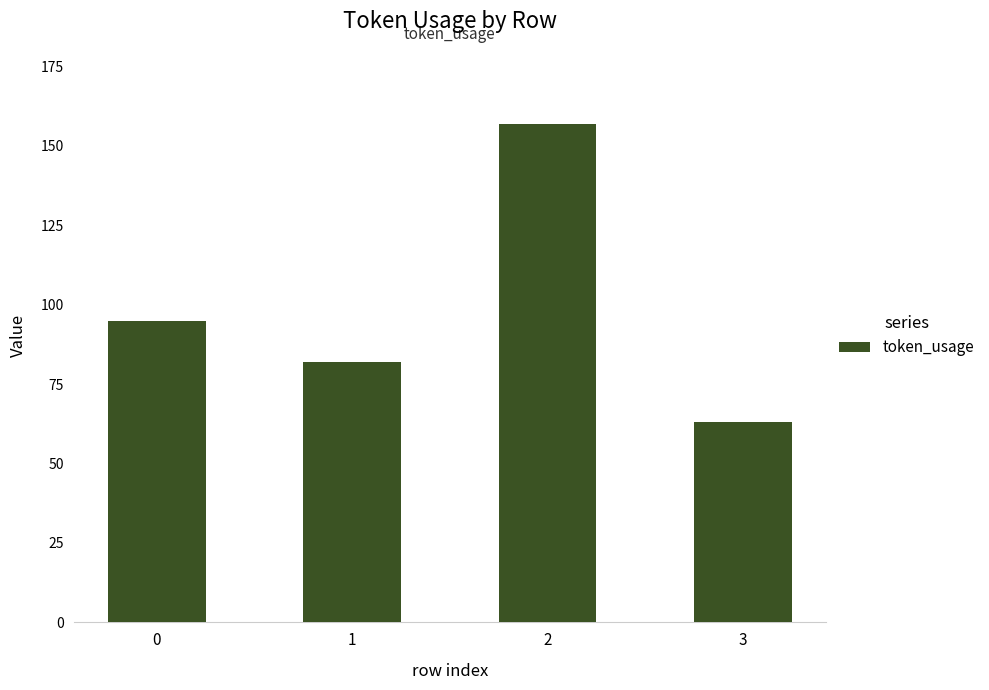

Does the chart contain stacked bars?

No